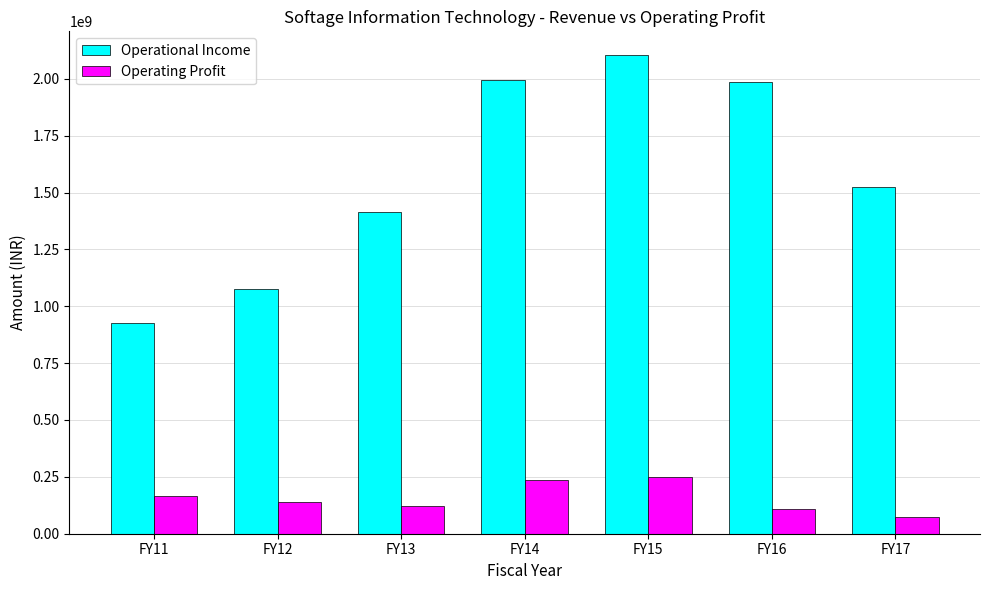

The Operational Income series shows 2619645691 at FY16. True or false?

False